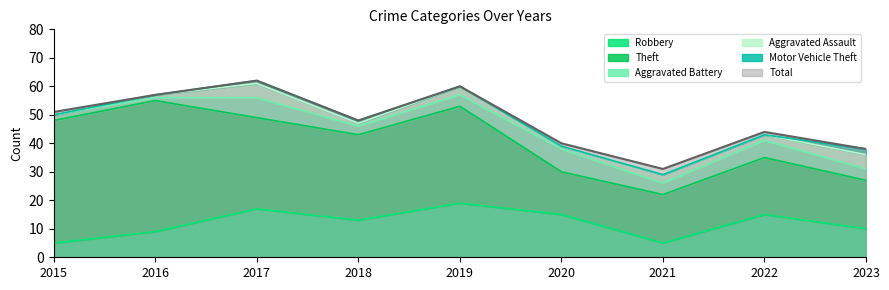

The value of Motor Vehicle Theft at 2015 is 1. True or false?

False